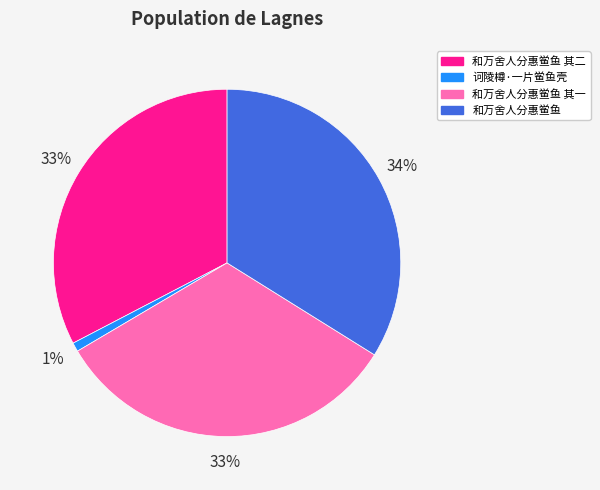

Does any single category account for the majority?

No